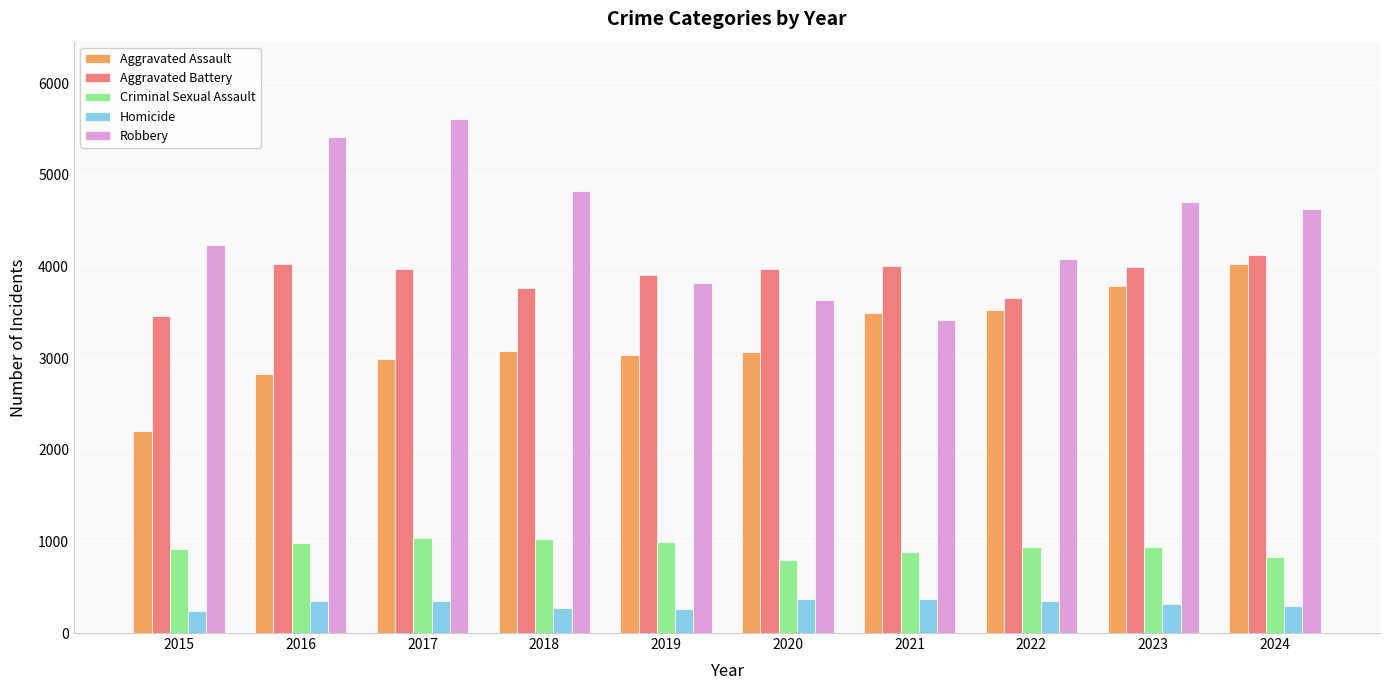

Is the value of Aggravated Battery at 2022 greater than the value of Criminal Sexual Assault at 2017?

Yes